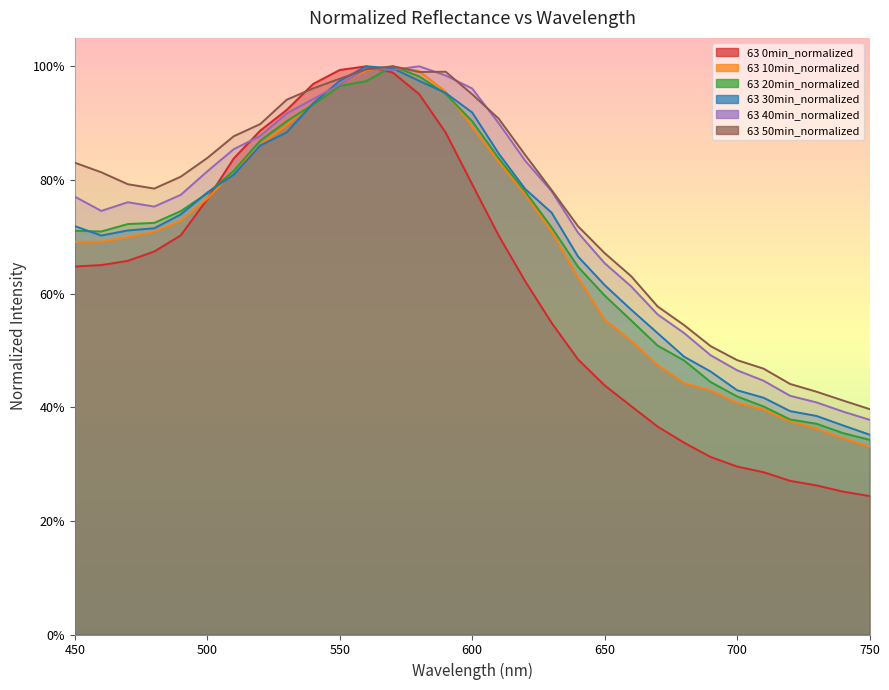

Between 580 and 700, which is larger?

580